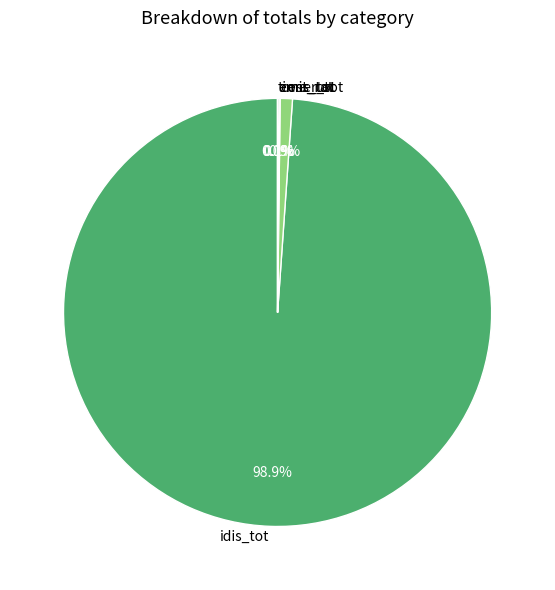

Does any single category account for the majority?

Yes